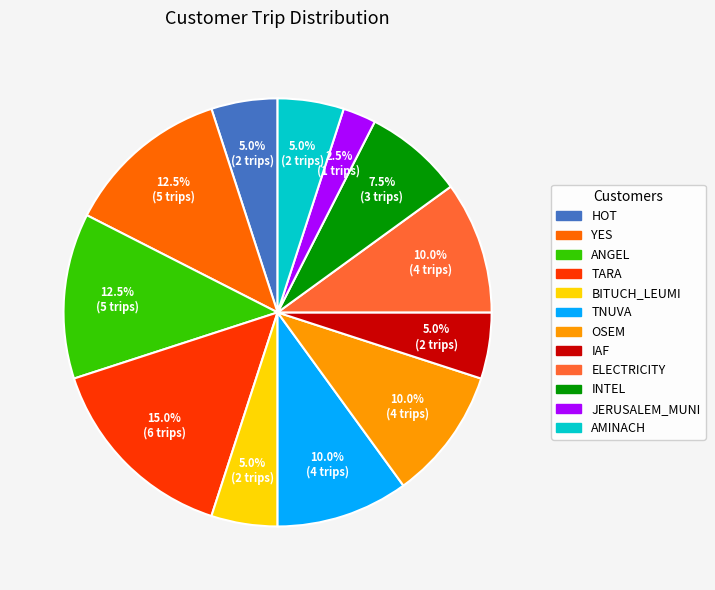

How many segments does this pie chart have?

12